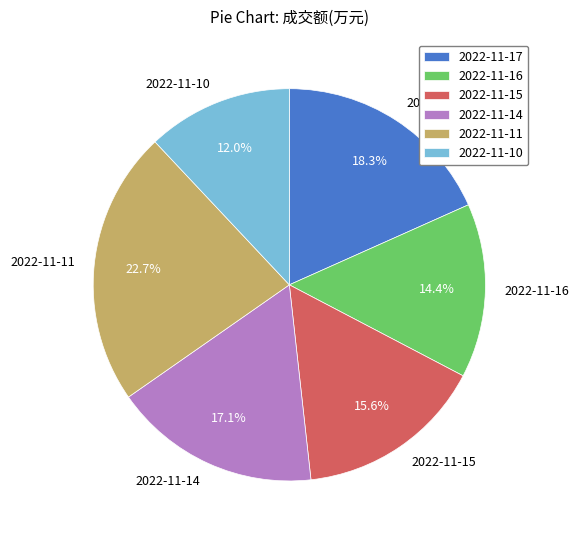

To the nearest percent, what is the average slice percentage?

17%